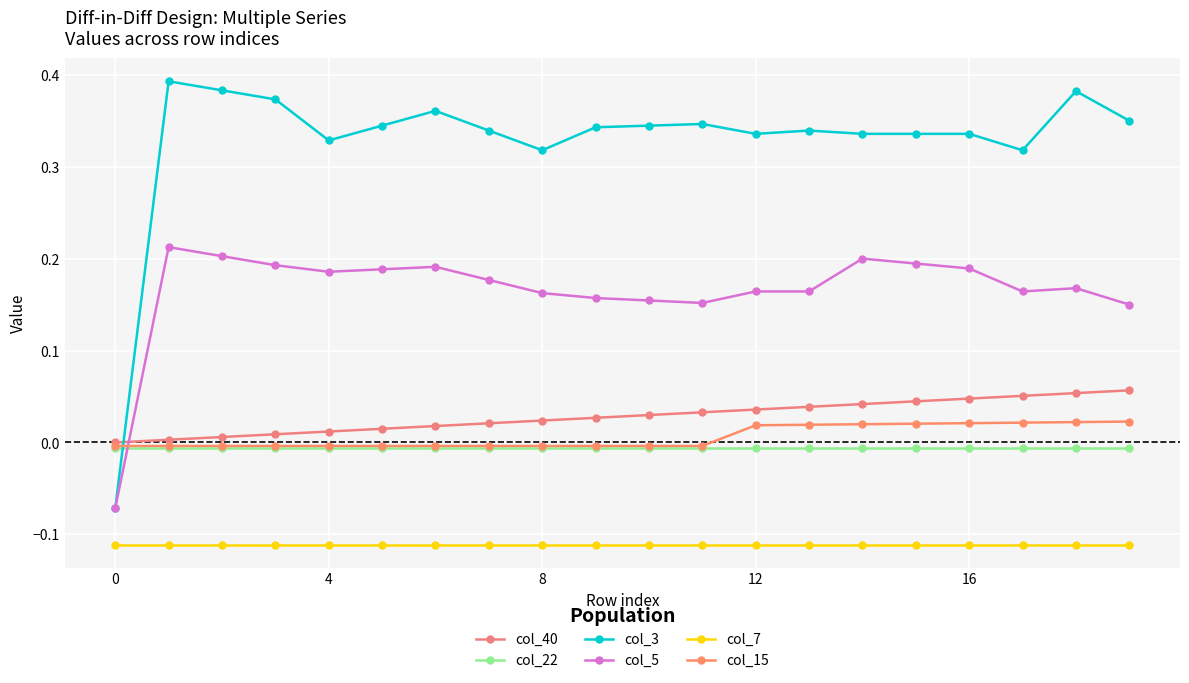

How many lines are shown in the chart?

6